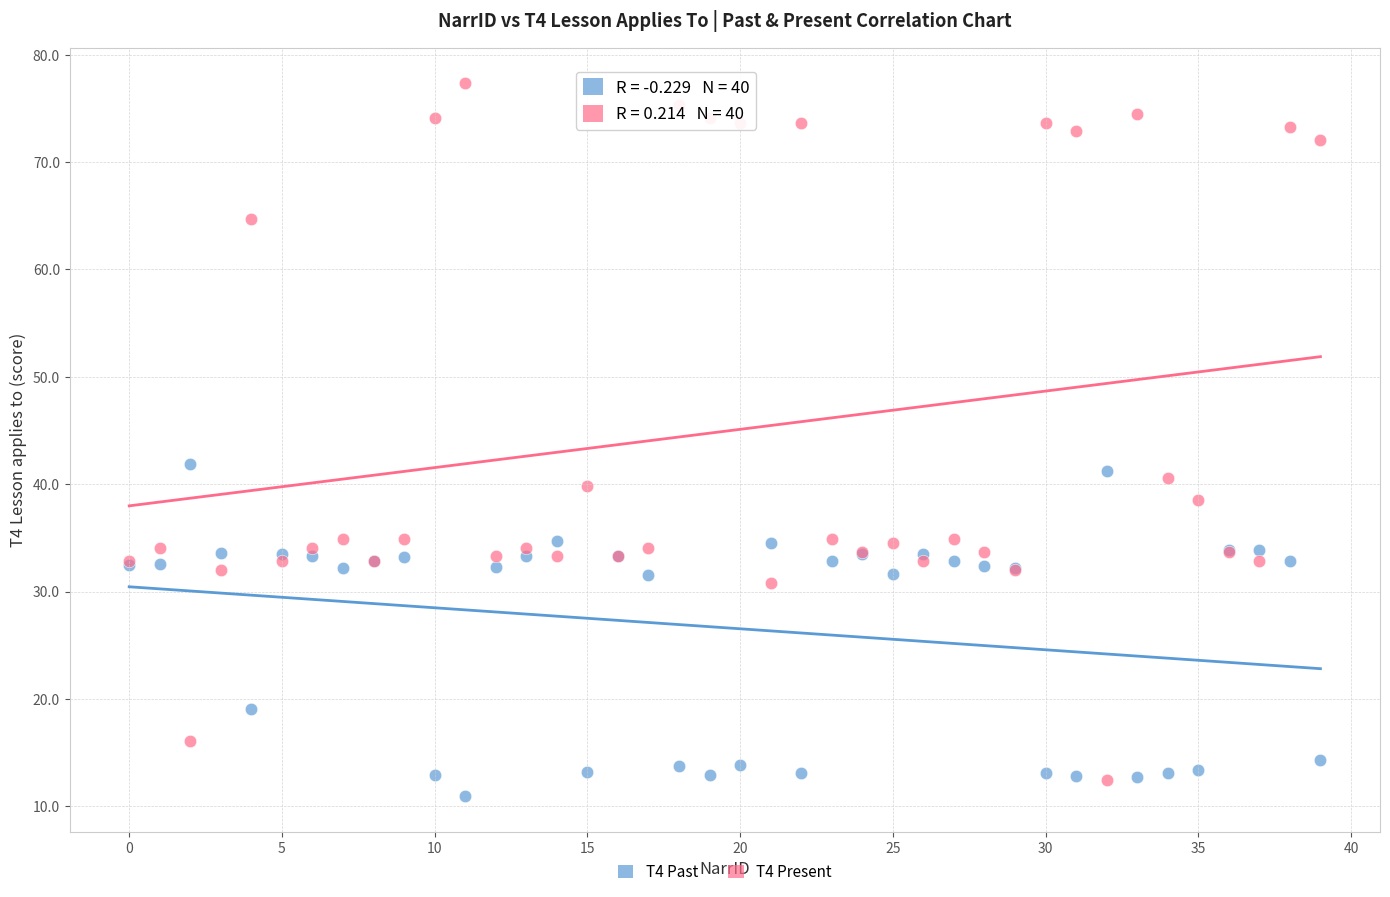

Which series has the widest spread of Y values?

T4 Present